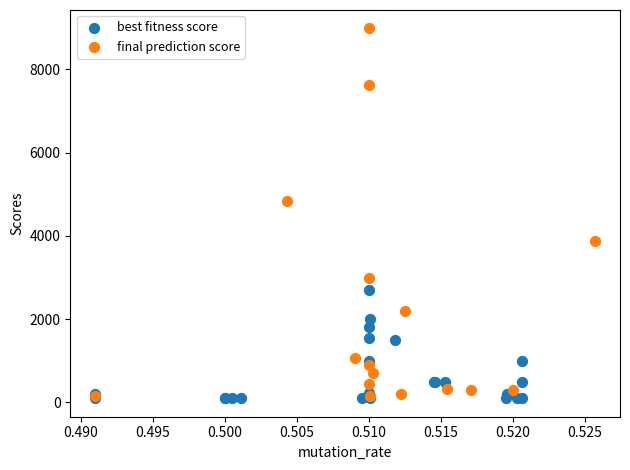

Which series contains the highest Y value?

final prediction score